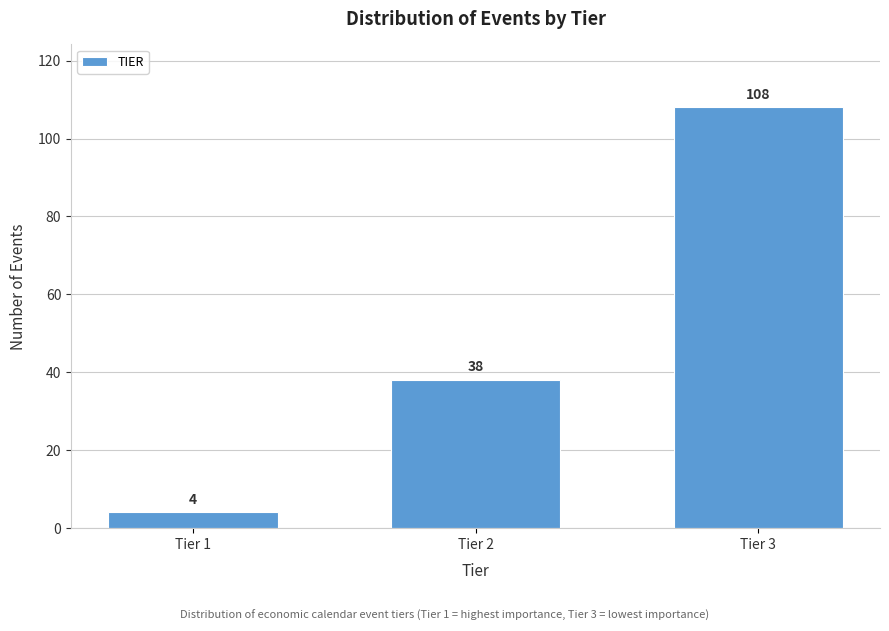

Reading left to right, what are all the values shown in this chart?

4	38	108